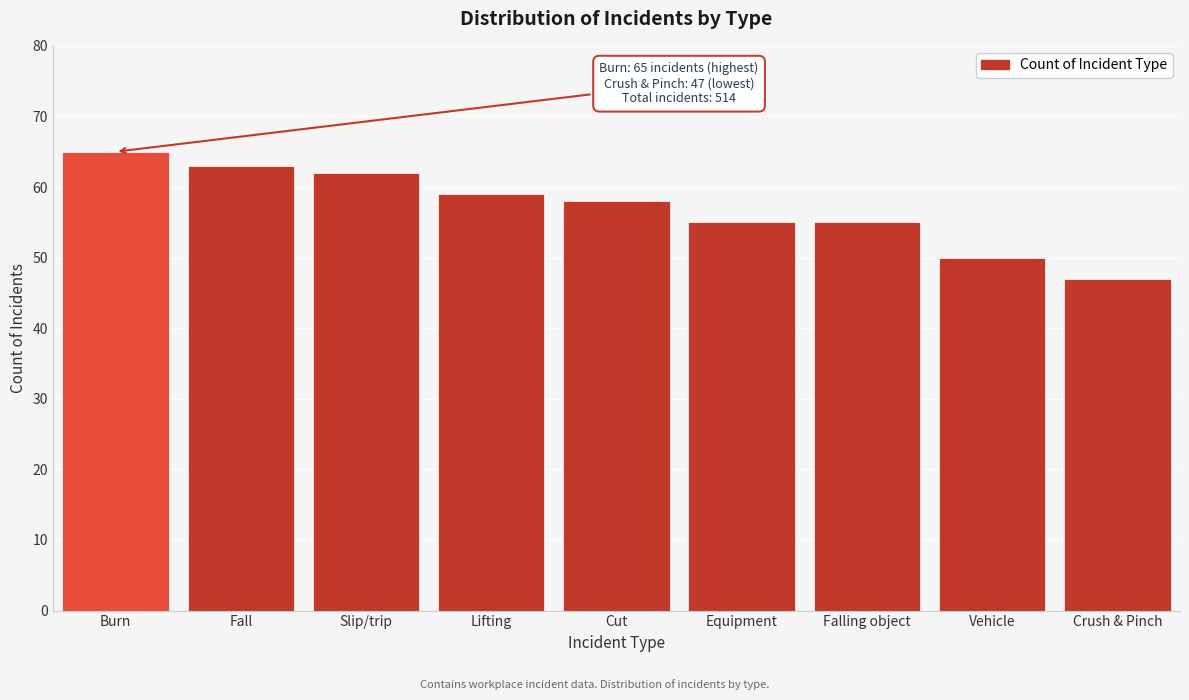

Reading left to right, transcribe all the data shown in this chart.

Burn=65	Fall=63	Slip/trip=62	Lifting=59	Cut=58	Equipment=55	Falling object=55	Vehicle=50	Crush & Pinch=47